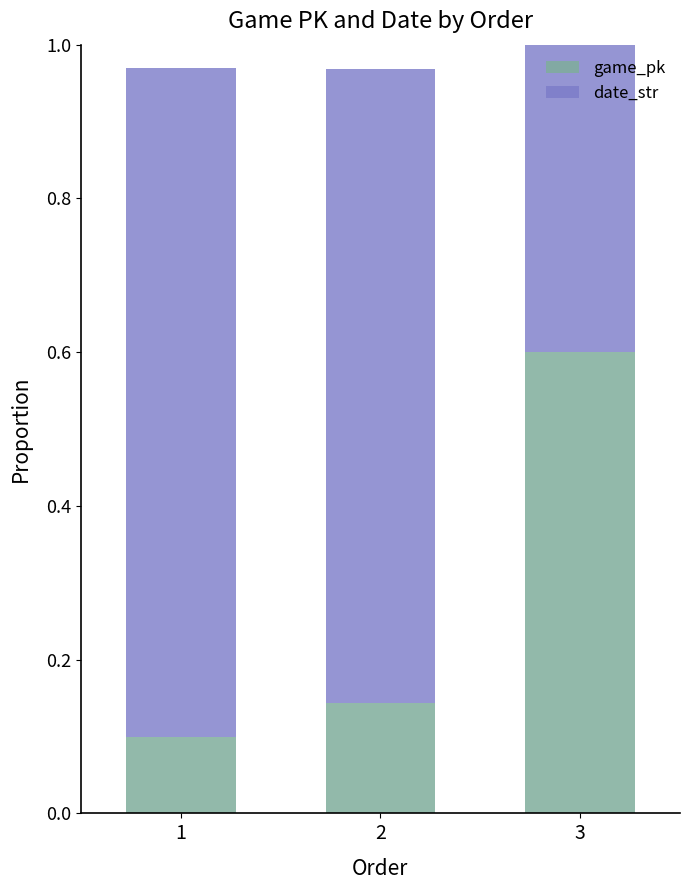

What are all the series names shown in the legend?

game_pk, date_str